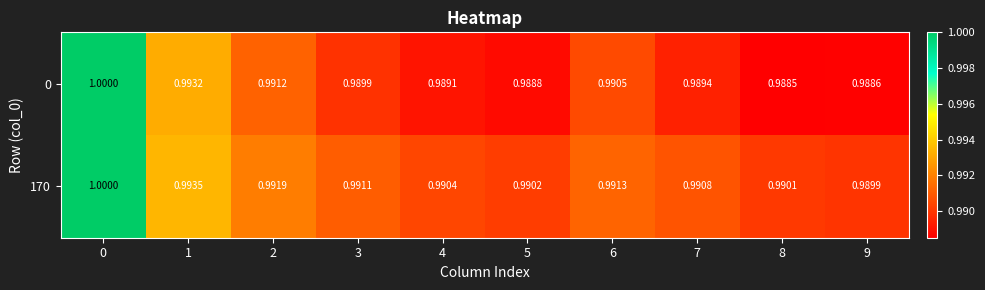

Is the value of 0 at 5 greater than the value of 170 at 6?

No